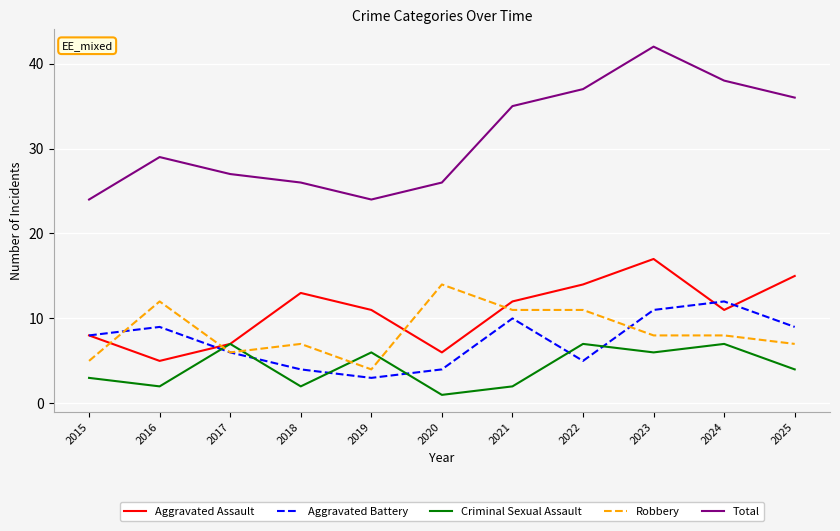

Where do Robbery and Aggravated Assault first cross each other?

2015 and 2016